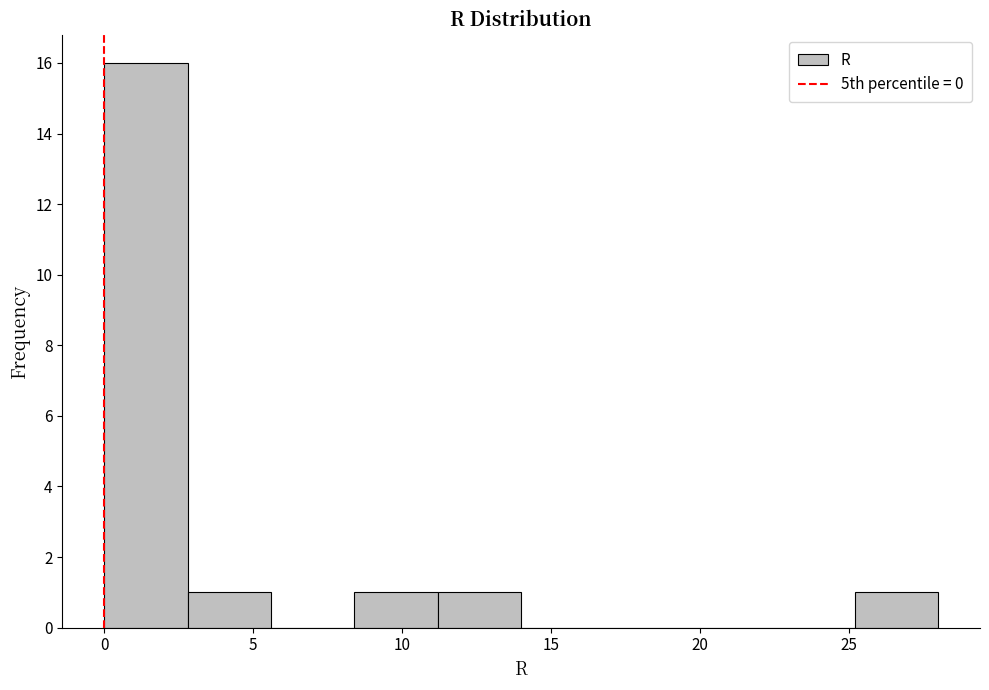

Reading left to right, transcribe this chart: for each bar, give the range it covers on the x-axis and its height. Neither the bar edges nor the heights are printed on the chart, so give them approximately, as read against the axes.

0.0 to 2.8: 16
2.8 to 5.6: 1
5.6 to 8.4: 0
8.4 to 11.2: 1
11.2 to 14.0: 1
14.0 to 16.8: 0
16.8 to 19.6: 0
19.6 to 22.4: 0
22.4 to 25.2: 0
25.2 to 28.0: 1